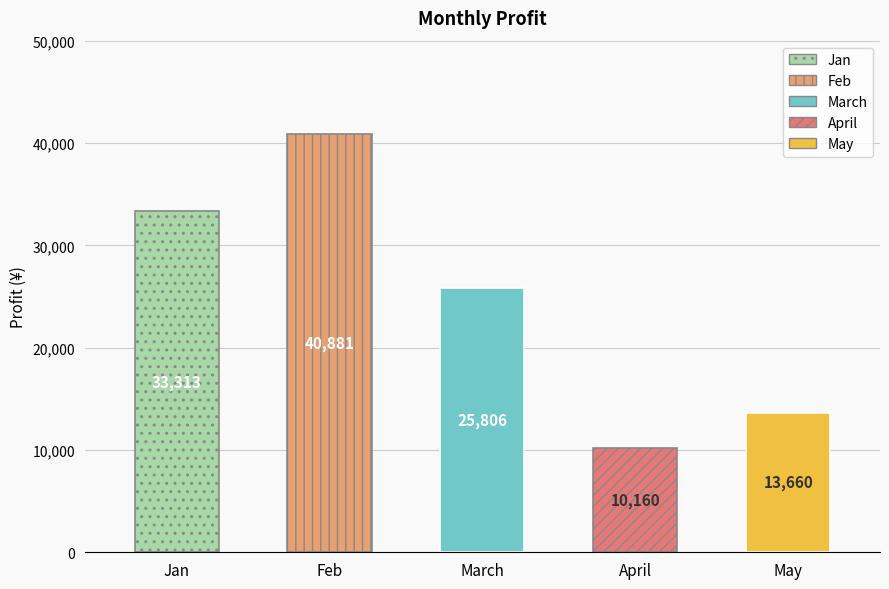

Are the bars grouped side by side (vs. stacked)?

No